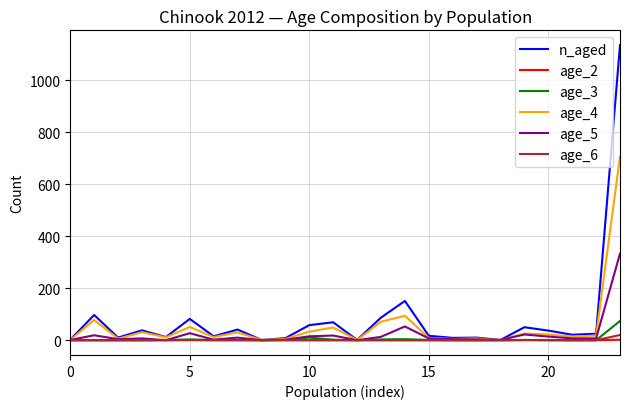

Which series has the largest range (max minus min)?

n_aged